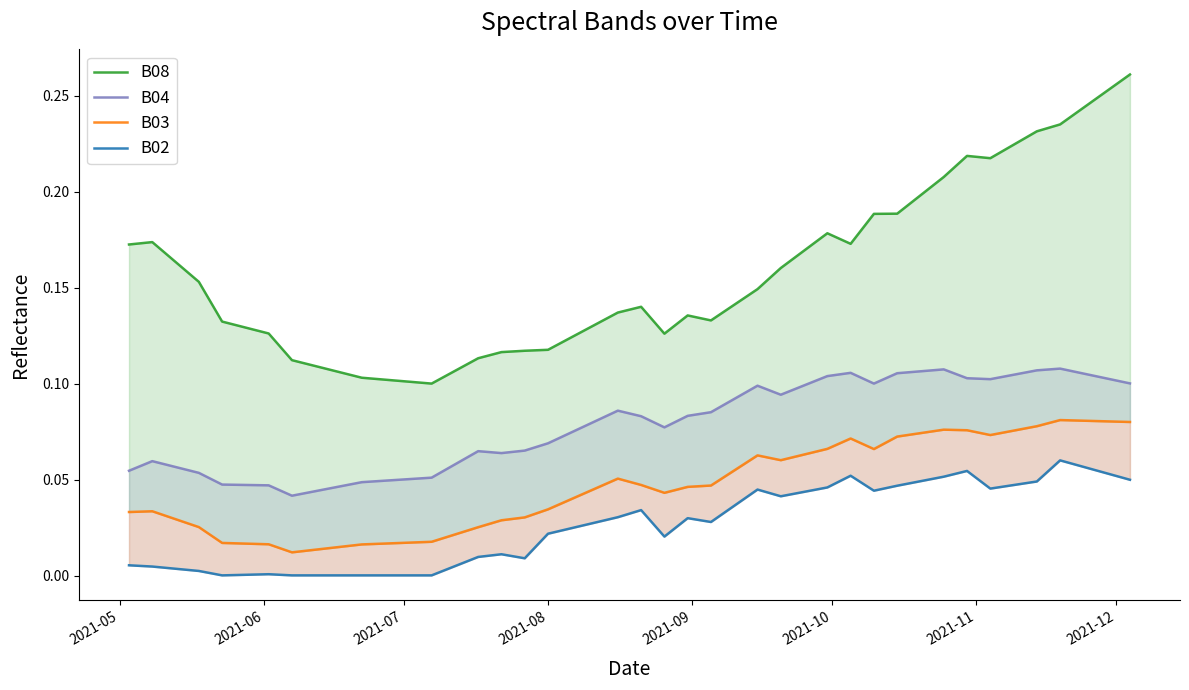

Is it true that B08 equals 0.0 at 2021-07?

False